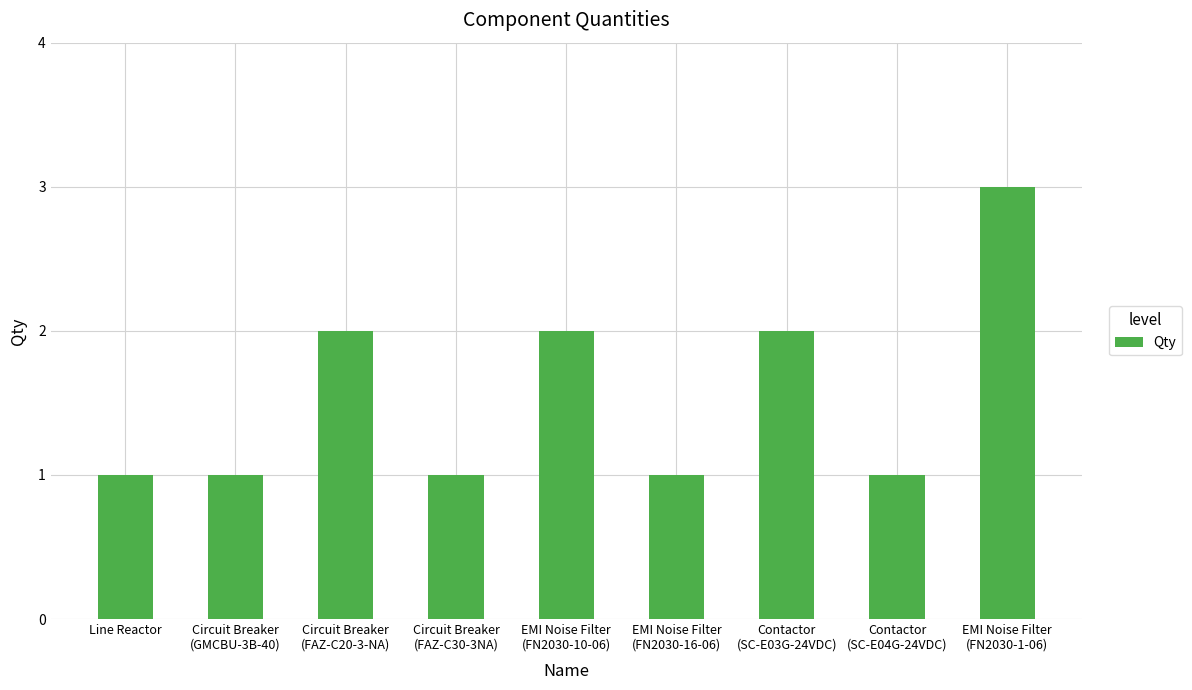

How many bars are there in total?

9